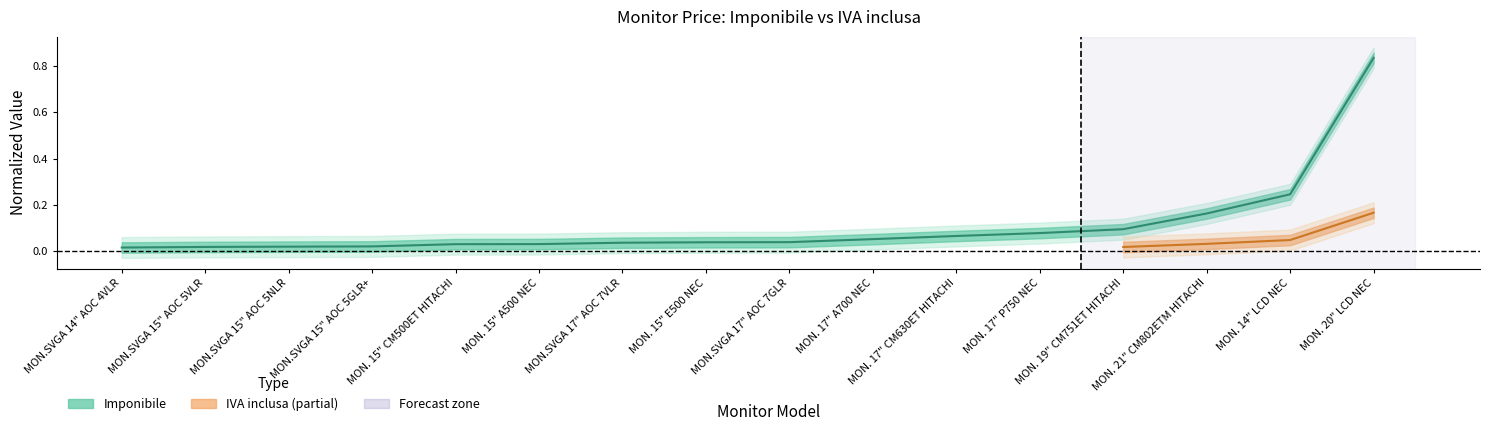

Rank the categories by value from highest to lowest.

MON. 20" LCD NEC, MON. 14" LCD NEC, MON. 21" CM802ETM HITACHI, MON. 19" CM751ET HITACHI, MON. 17" P750 NEC, MON. 17" CM630ET HITACHI, MON. 17" A700 NEC, MON.SVGA 17" AOC 7GLR, MON. 15" E500 NEC, MON.SVGA 17" AOC 7VLR, MON. 15" A500 NEC, MON. 15" CM500ET HITACHI, MON.SVGA 15" AOC 5GLR+, MON.SVGA 15" AOC 5NLR, MON.SVGA 15" AOC 5VLR, MON.SVGA 14" AOC 4VLR